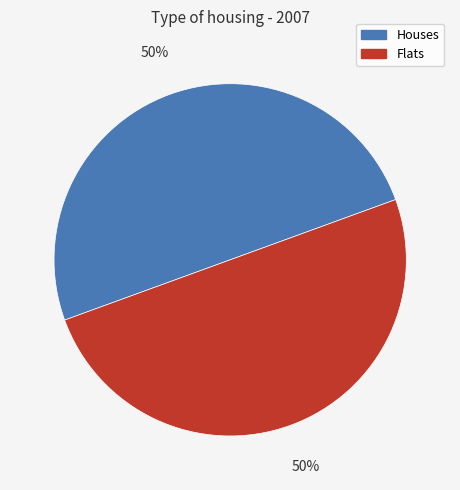

To the nearest percent, what is the average slice percentage?

50%